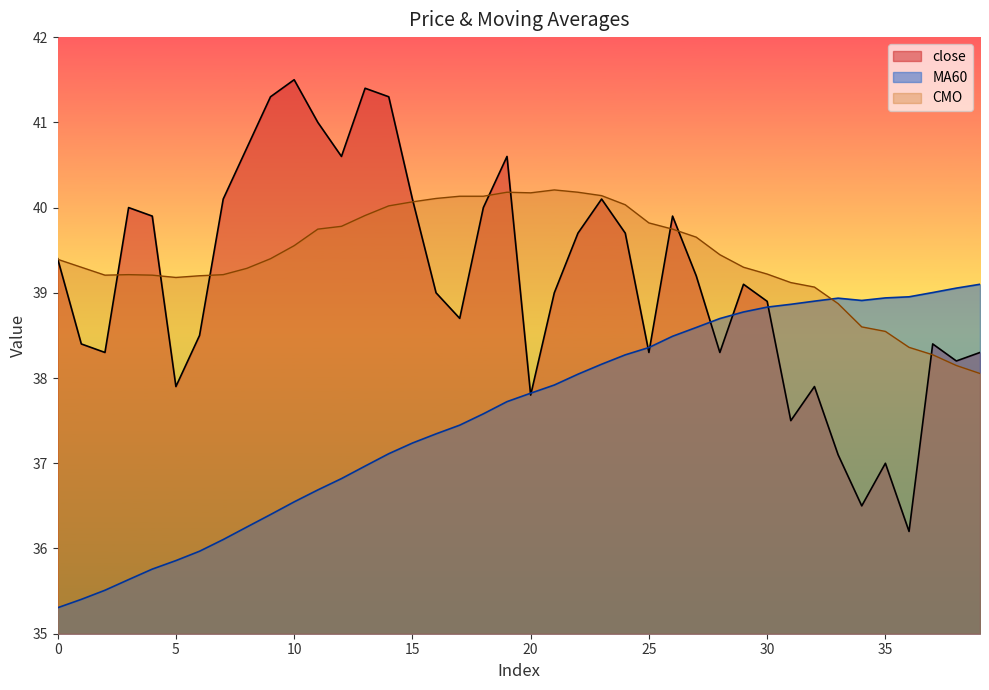

How many data points in MA60 are above 37?

26